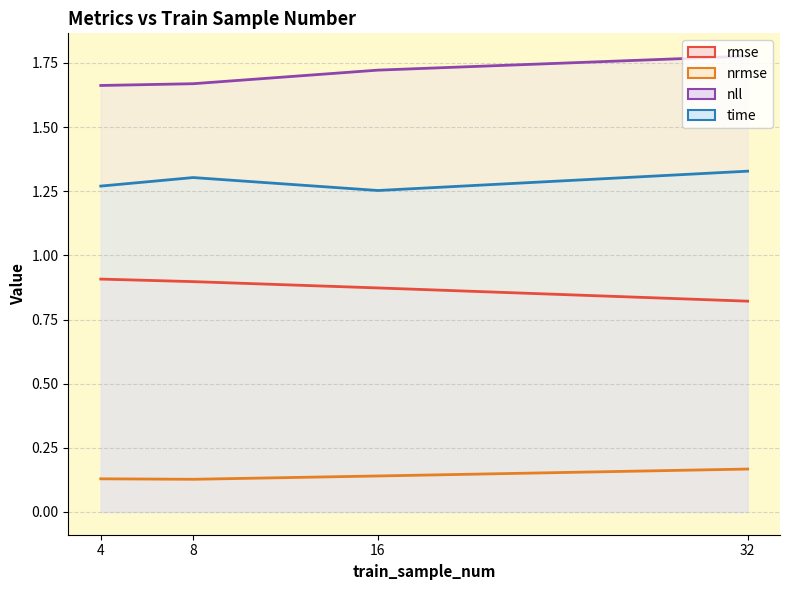

What is the difference between the highest and lowest values at 32?

1.6